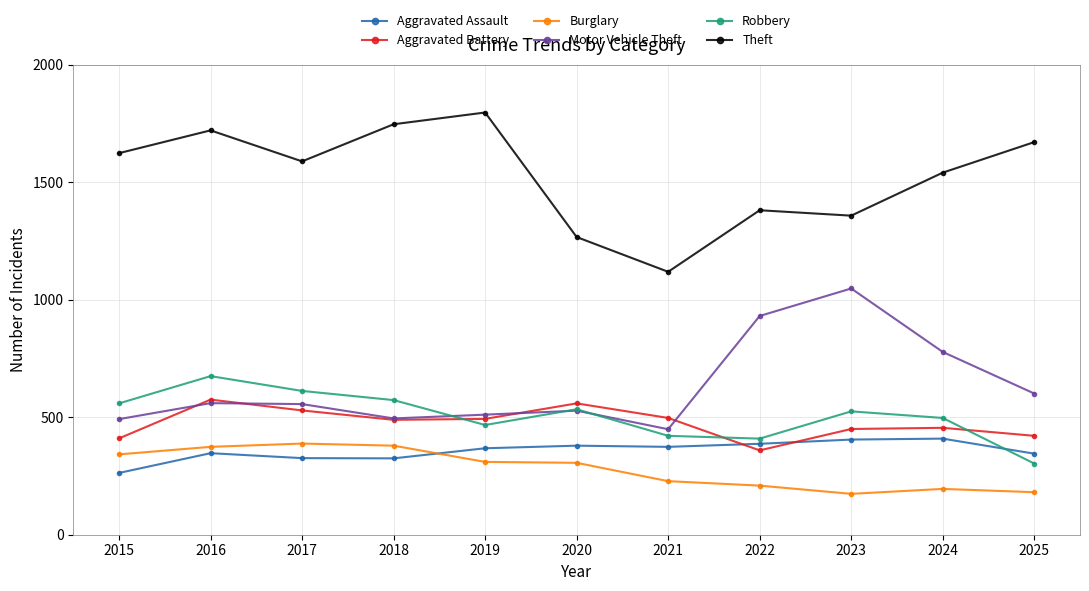

Where is the first local maximum for Aggravated Battery?

2016